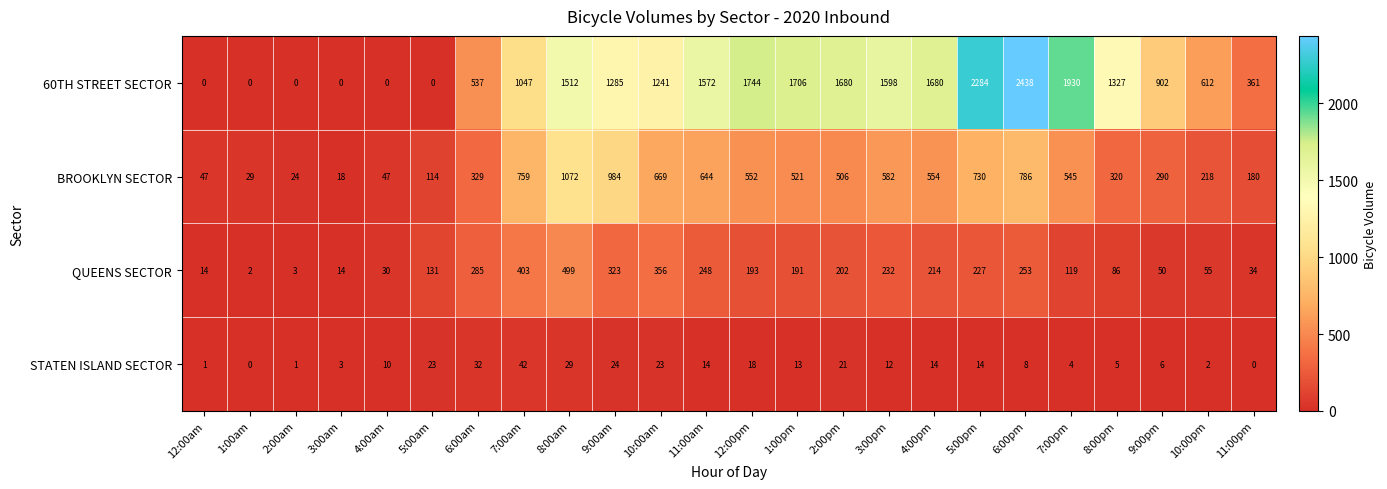

What is the total value across all series at 3:00am?

35